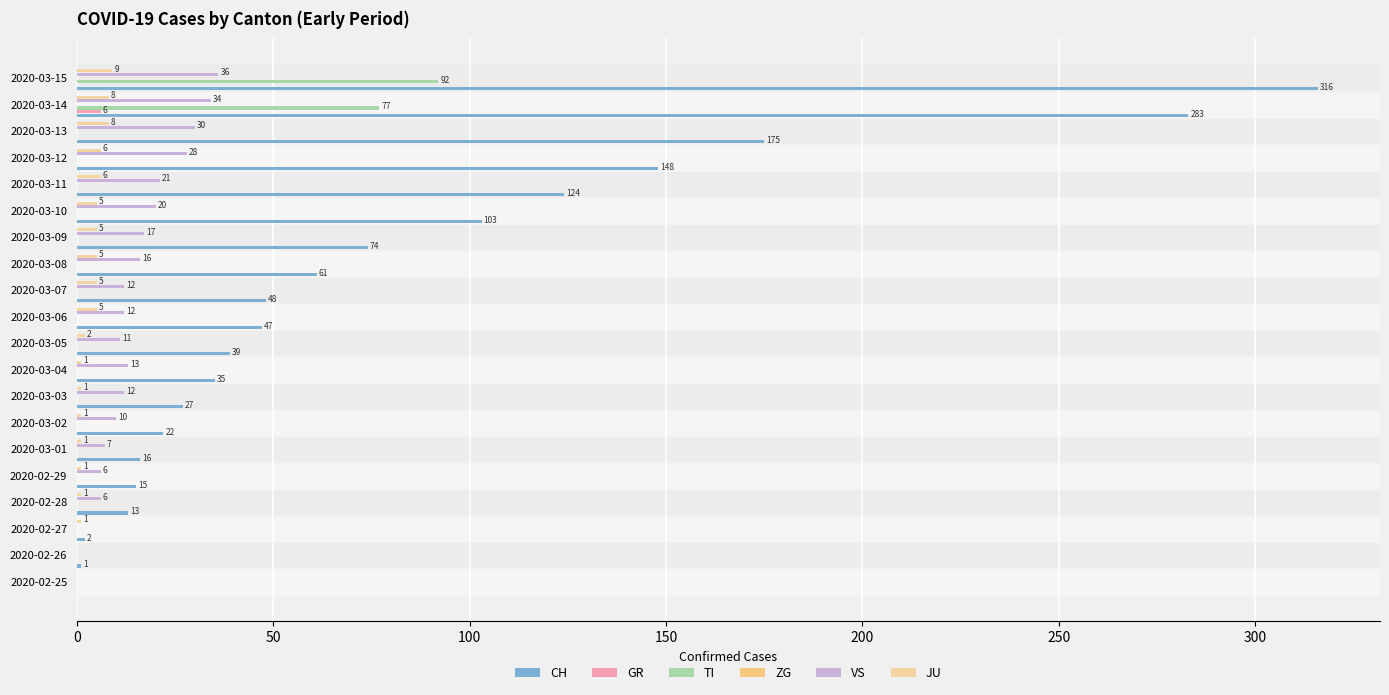

How many data points in VS are less than 12?

8